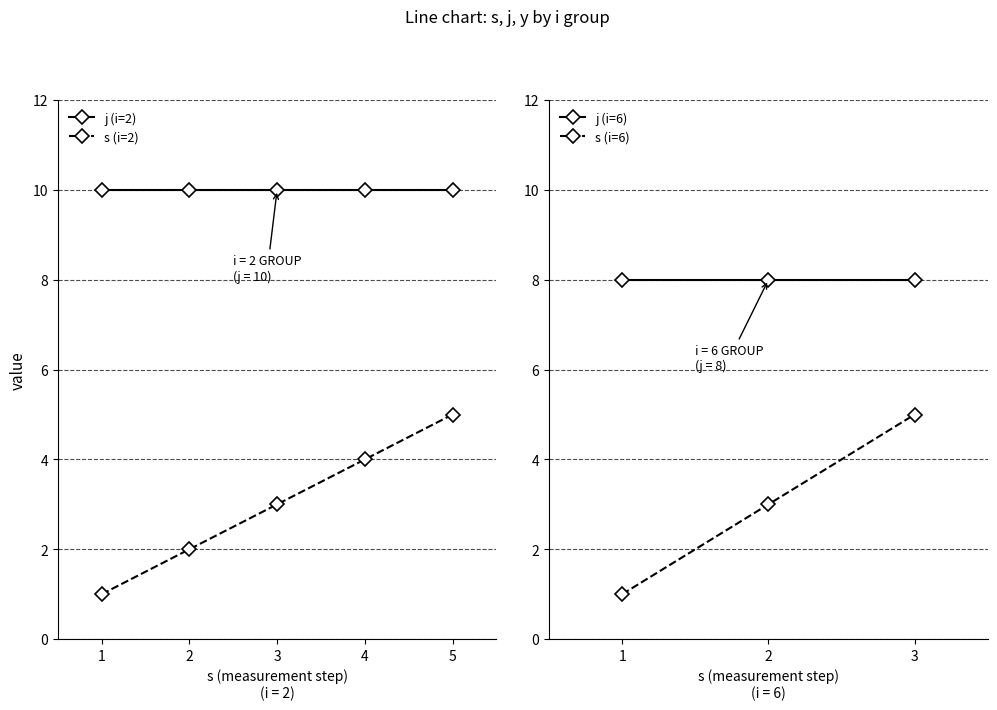

The value of j (i=2) at 3 is 10. True or false?

True